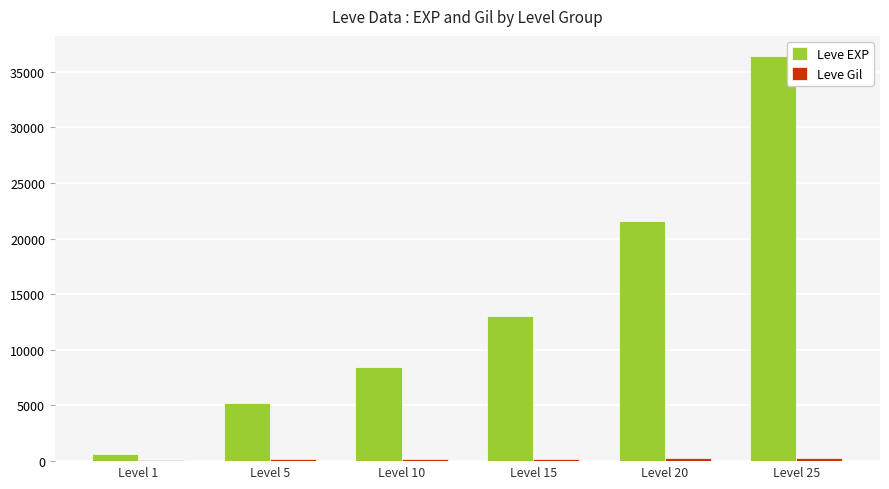

Where is Leve EXP nearest to the value 18510?

Level 20